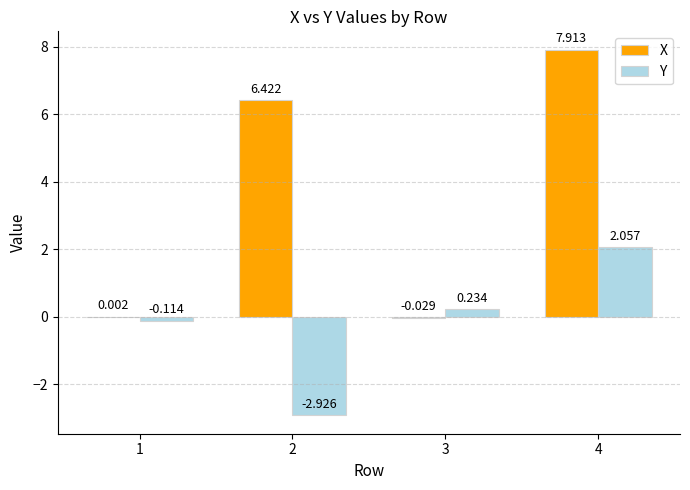

What is the sum of all X values?

14.3